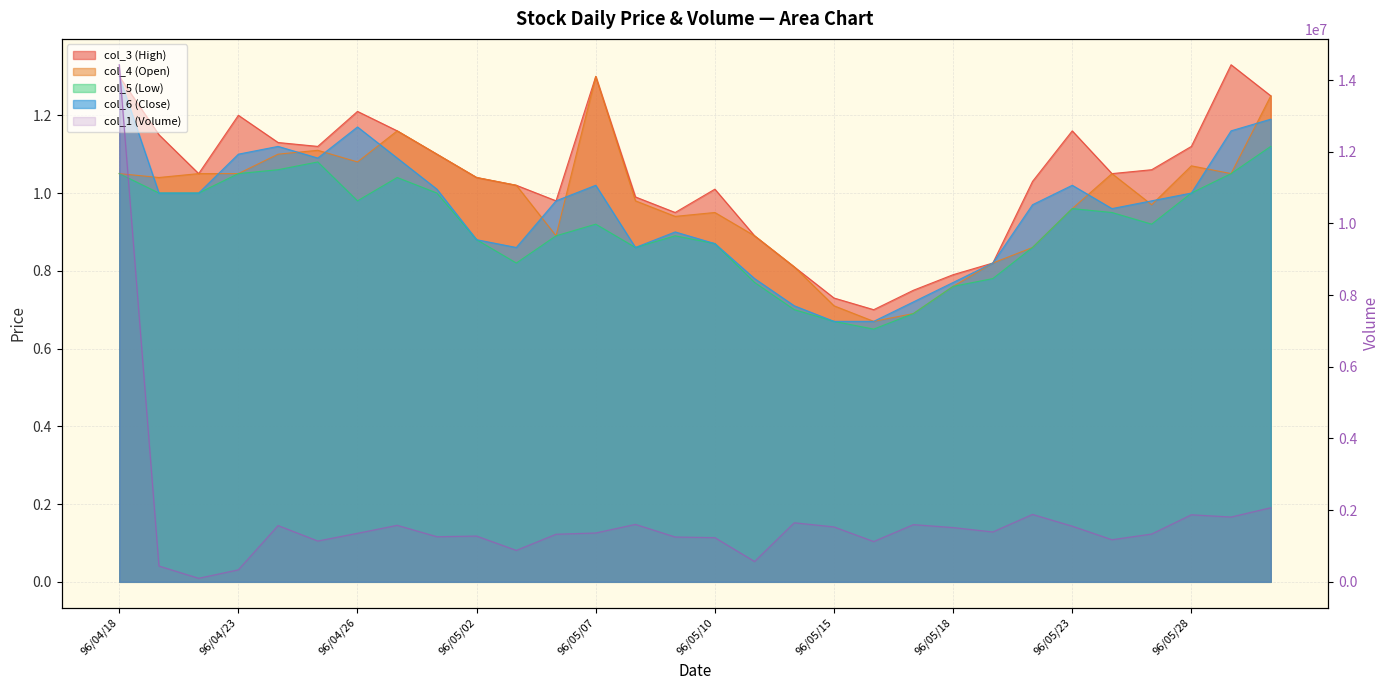

How many interior local valleys does the col_6 (Close) series have?

4